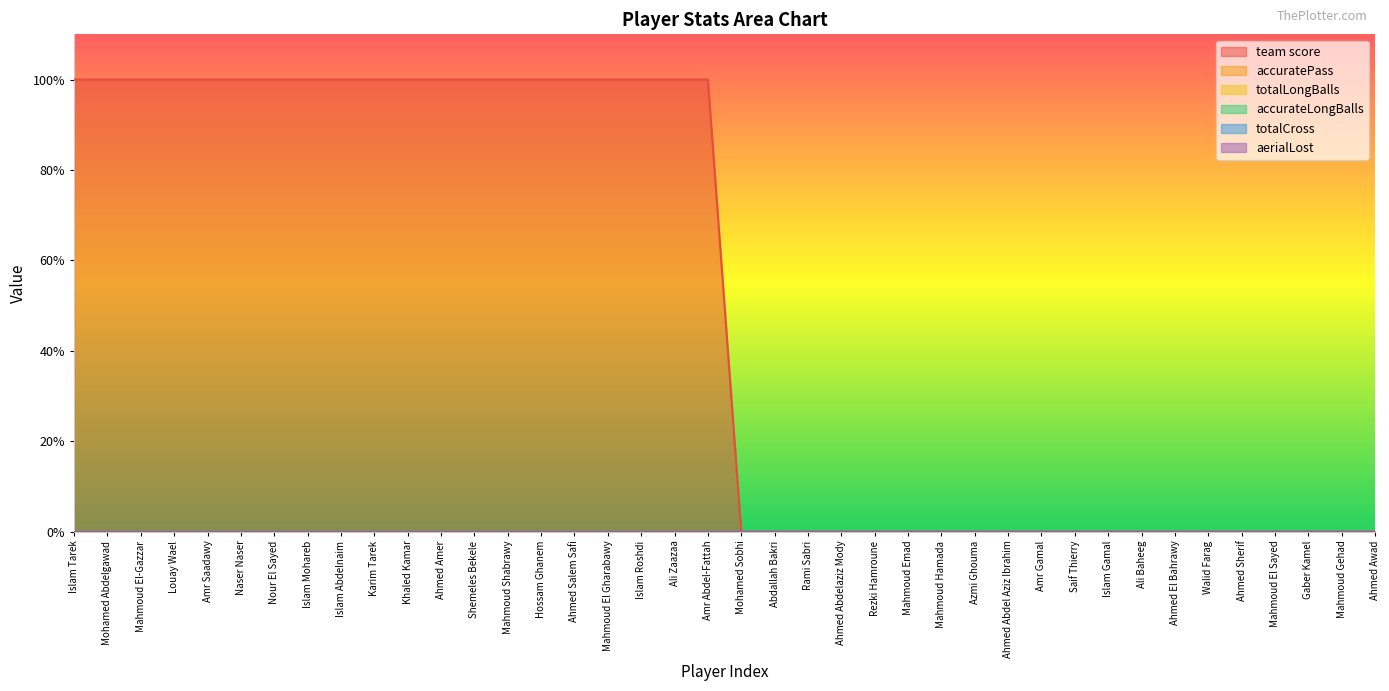

The totalCross series shows 0 at Ali Baheeg. True or false?

True